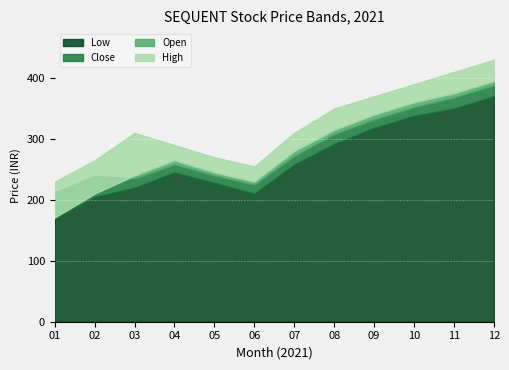

Which category has the highest value in the Close series?

2021-12